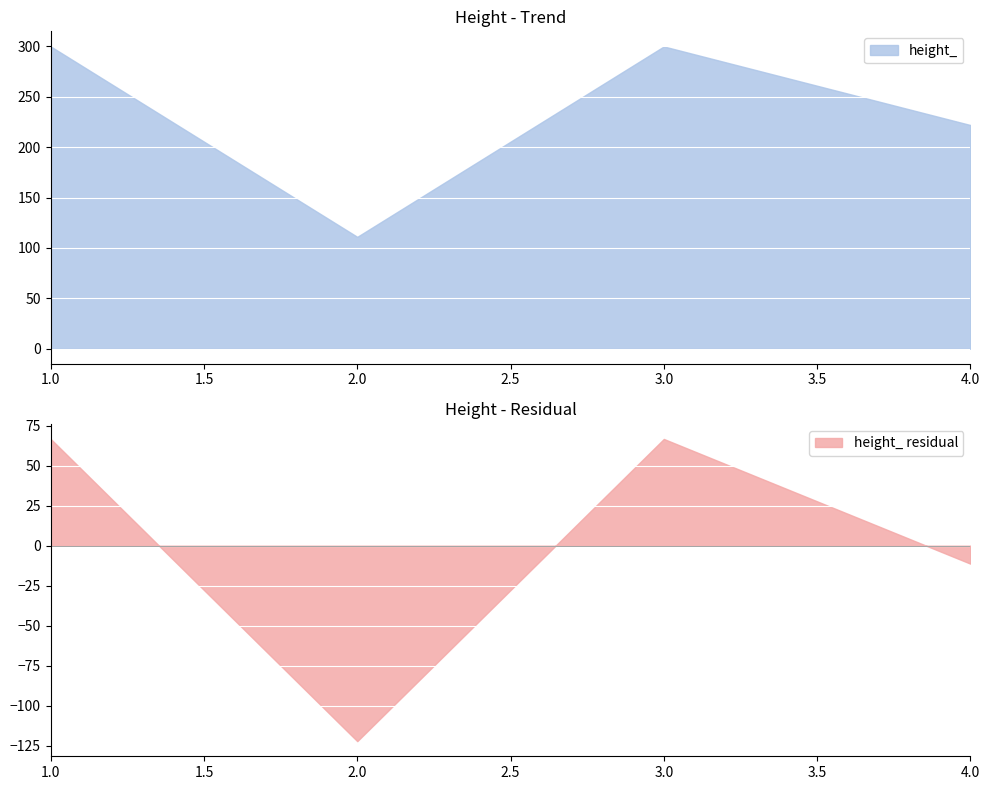

Reading right to left, extract all data points from this chart.

222	300	111	300